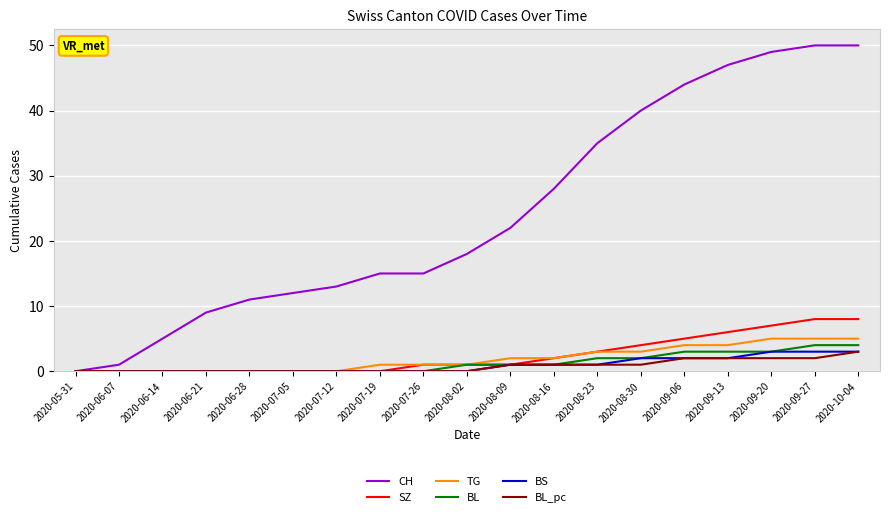

Between 2020-05-31 and 2020-06-21, which series saw the biggest shift?

CH